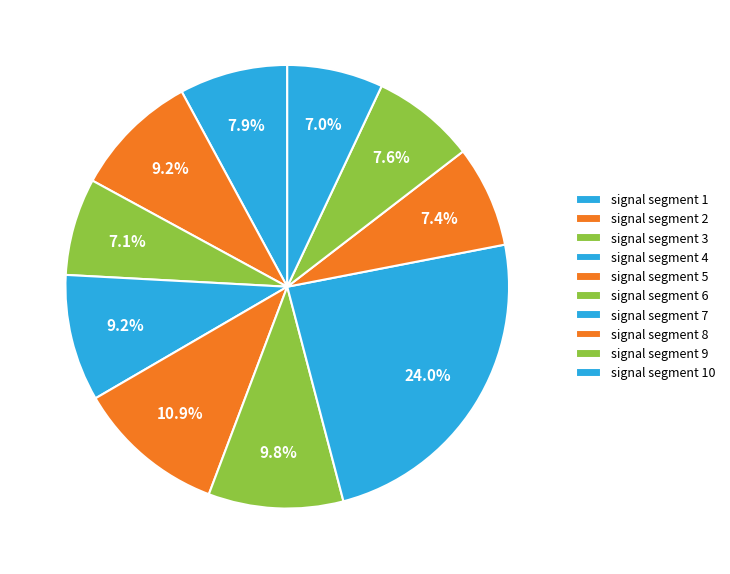

How many slices are in this pie chart?

10